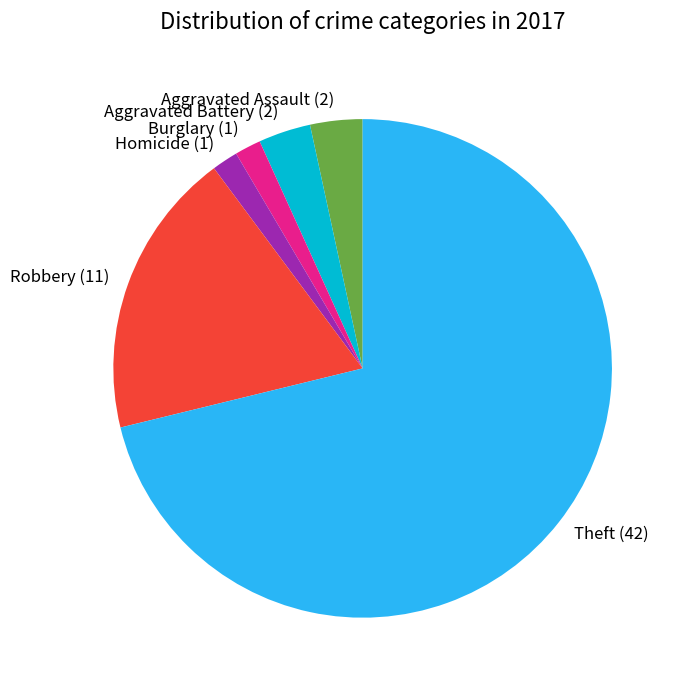

Count the number of slices in the pie.

6